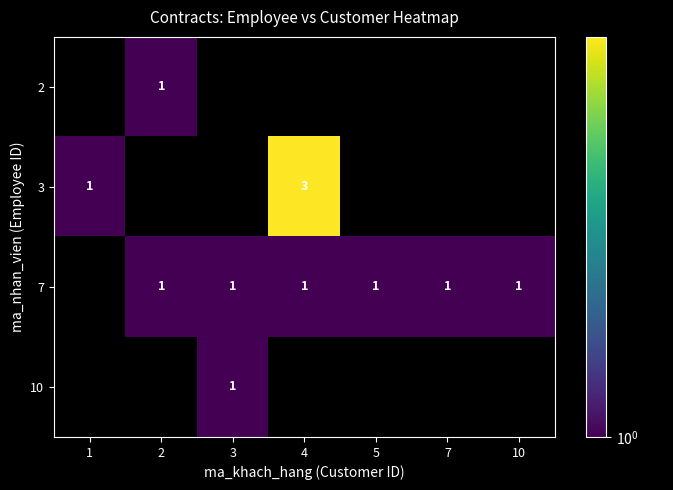

Is it true that 7 equals 0 at 7?

False